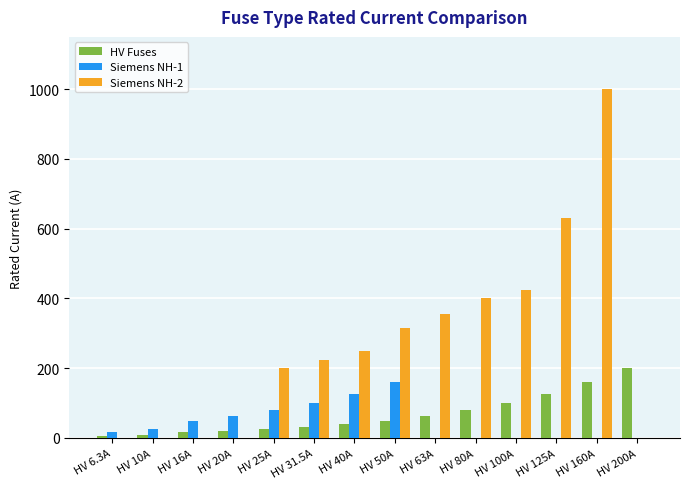

At which label does HV Fuses reach its peak?

HV 200A